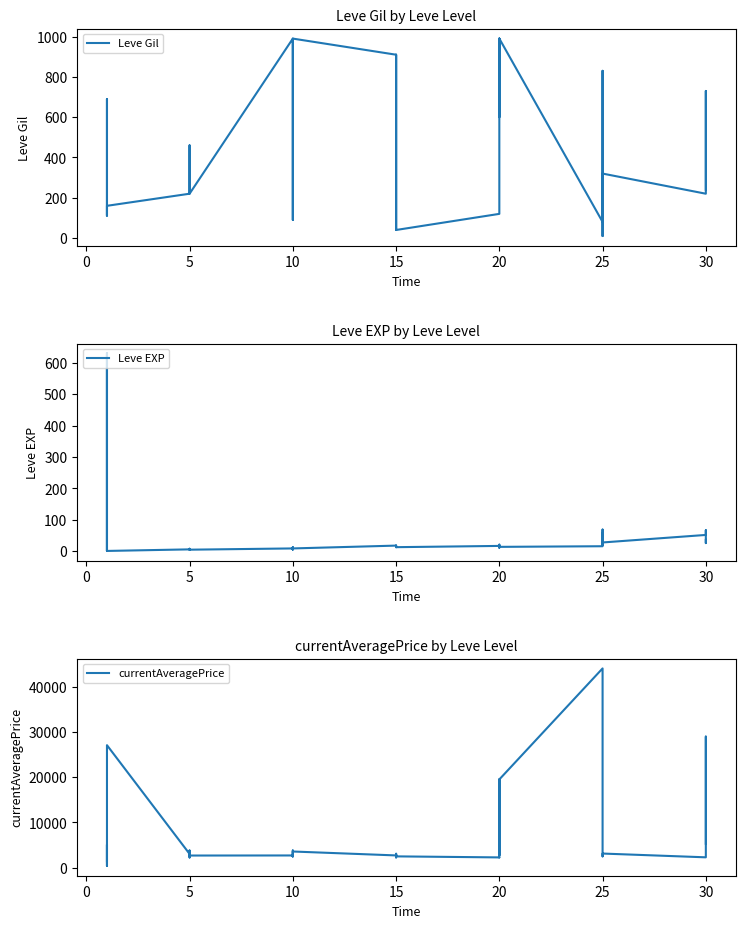

The value of currentAveragePrice at 15 is 2497.0. True or false?

True